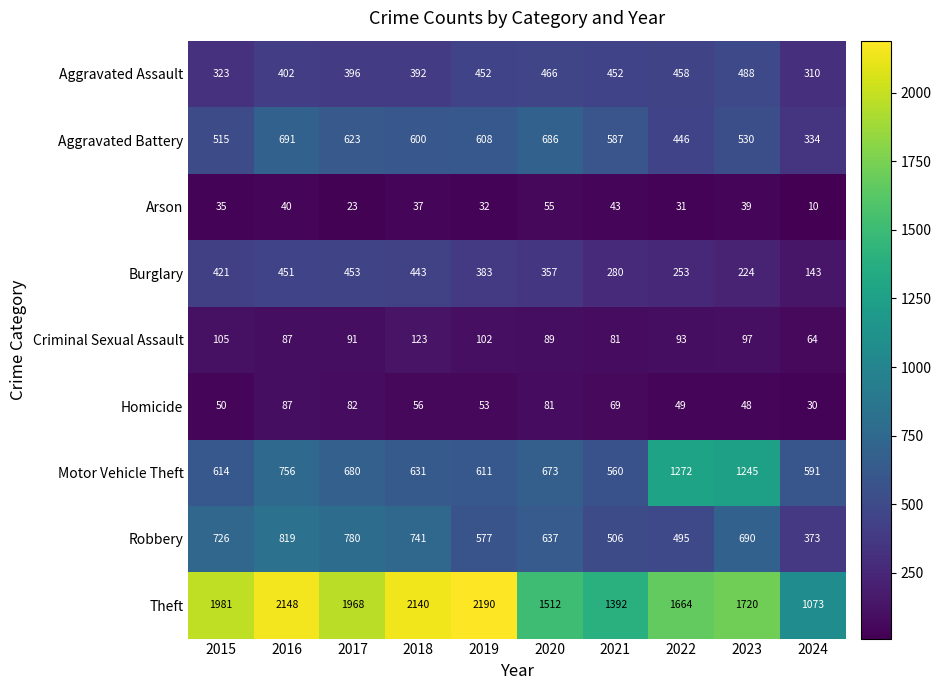

Is it true that Aggravated Assault equals 392 at 2018?

True